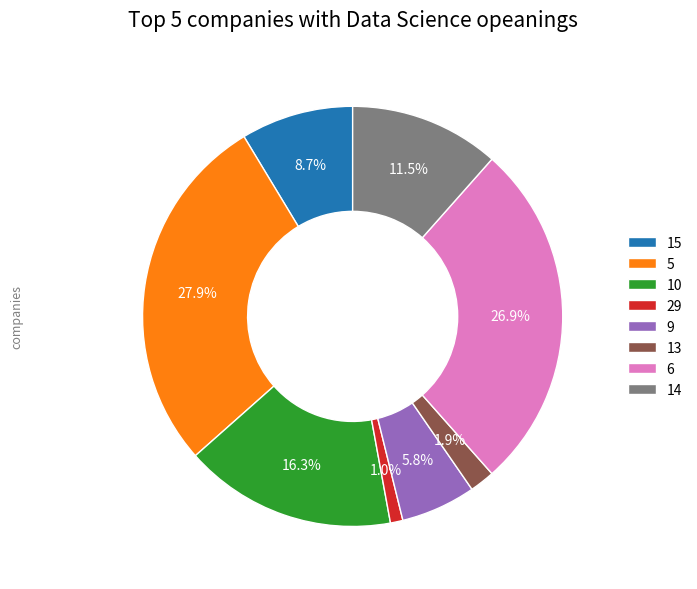

Is 29 the majority of the pie?

No